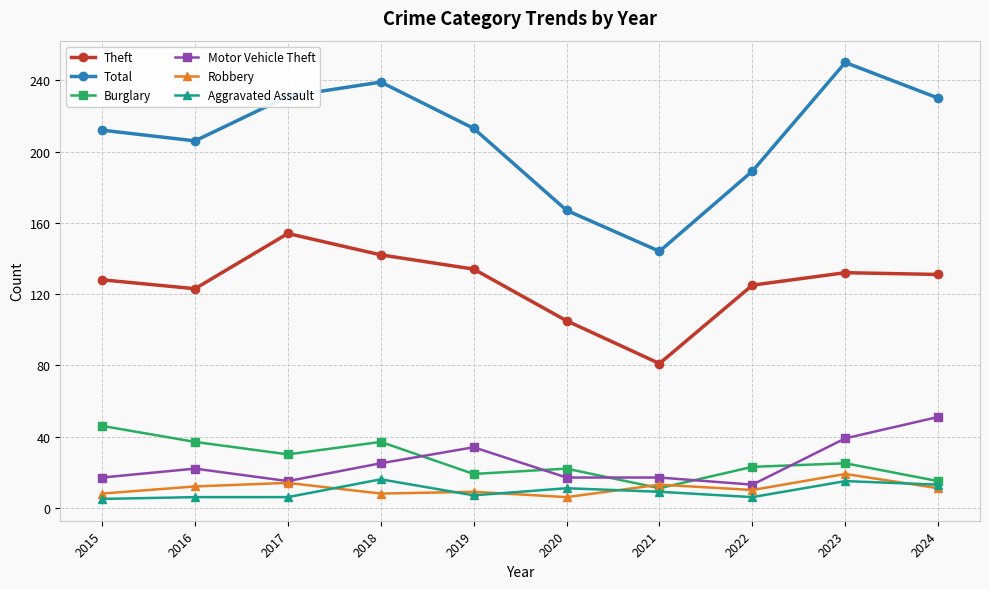

What is the total value across all series at 2016?

406